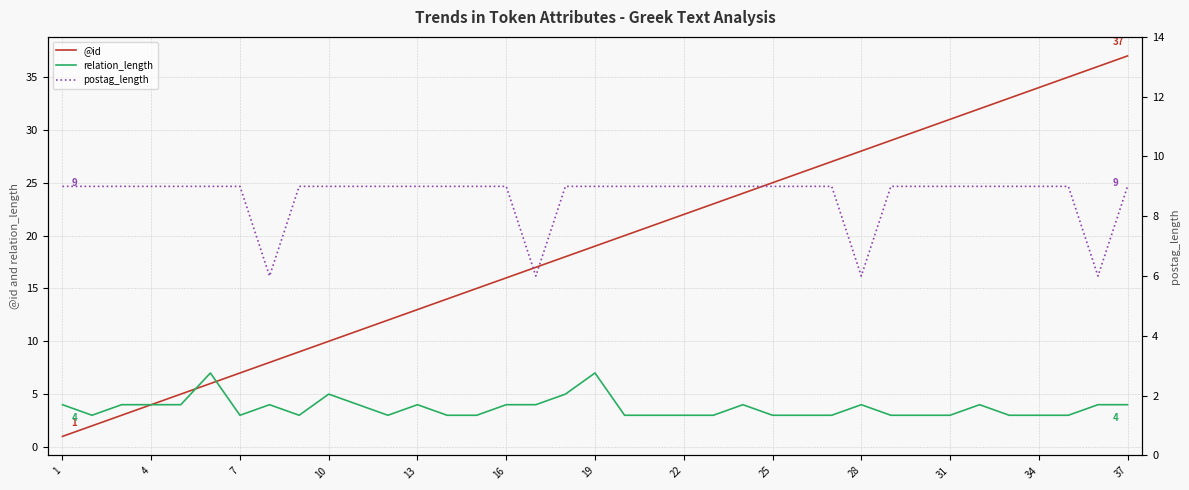

Which series has the largest total across all categories?

@id